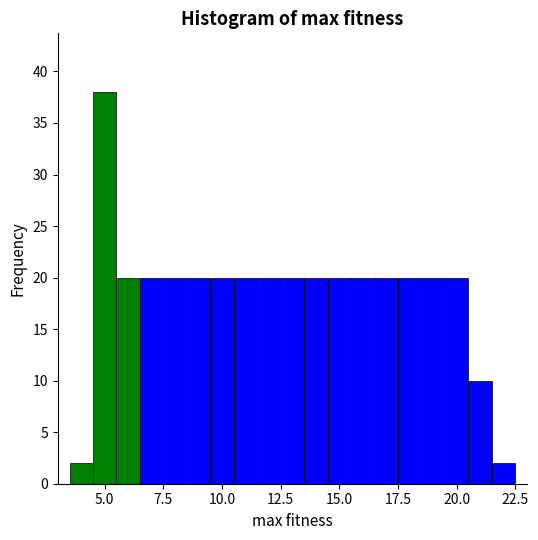

Read against the x-axis, roughly where is the centre of the tallest bar?

5.0